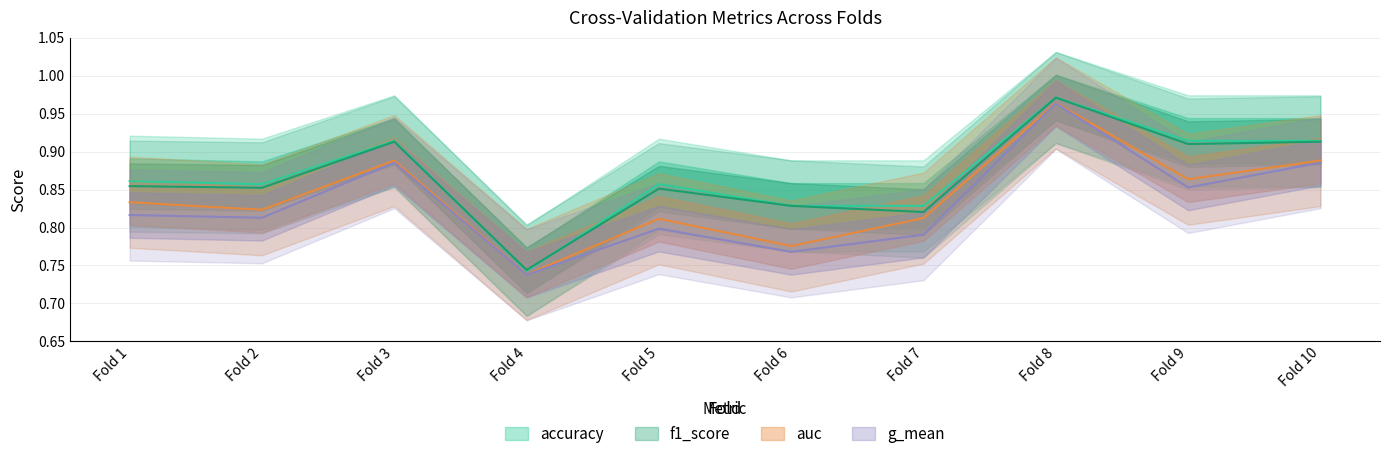

What is the sum of the accuracy values at Fold 7 and Fold 9?

1.7